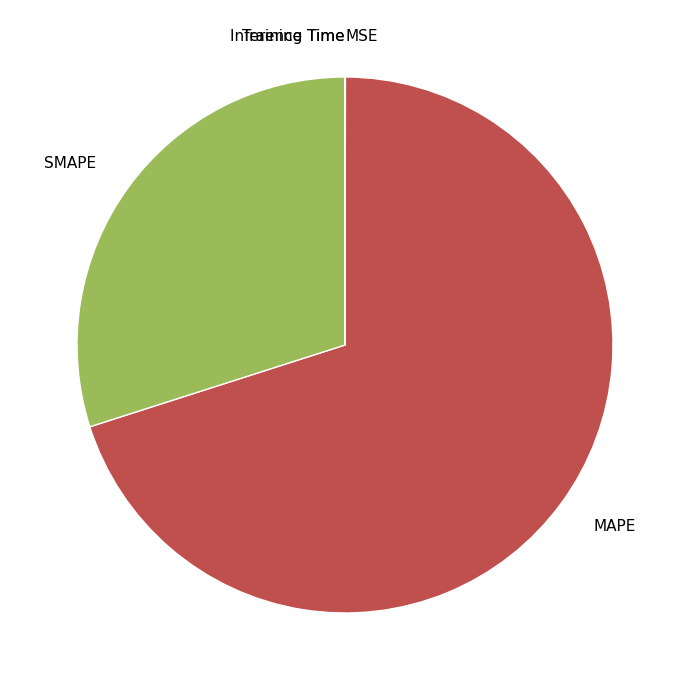

Which slice represents more than half of the pie?

MAPE